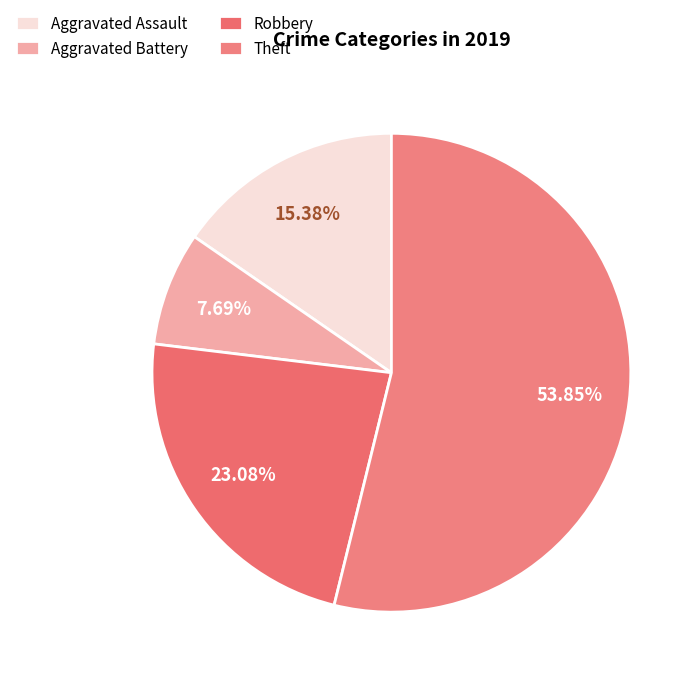

Which slice is the smallest?

Aggravated Battery